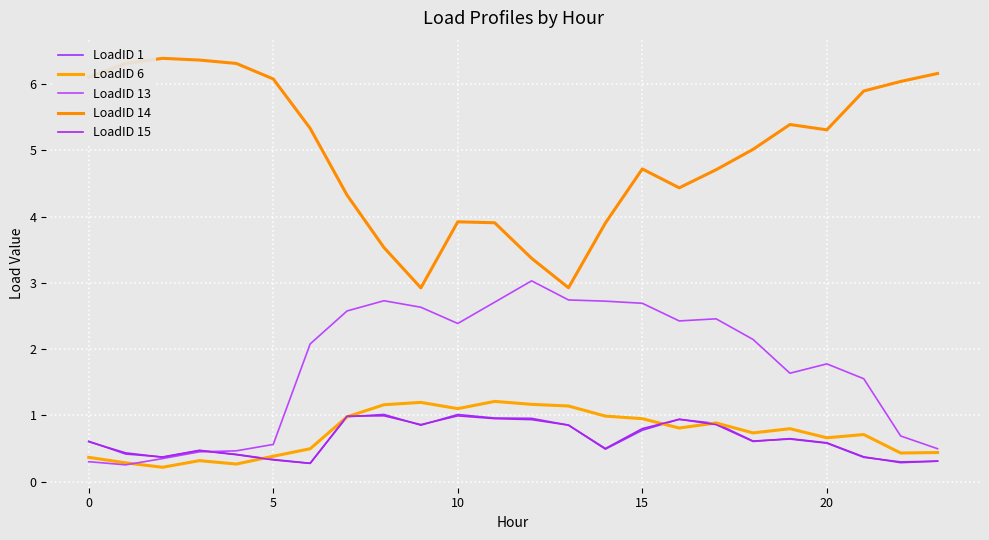

Which series ends up on top after the final intersection of LoadID 6 and LoadID 15?

LoadID 6